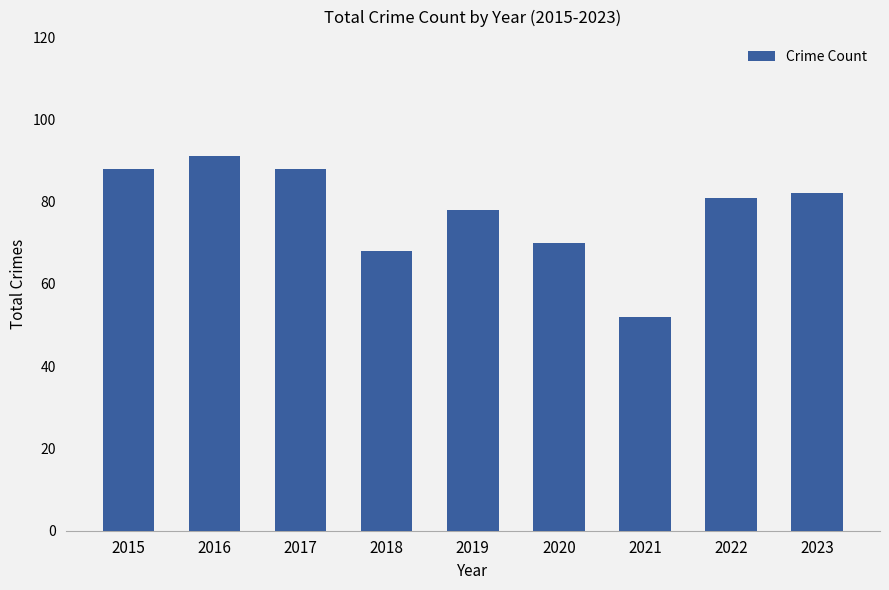

At which category does the chart reach its minimum across all series?

2021